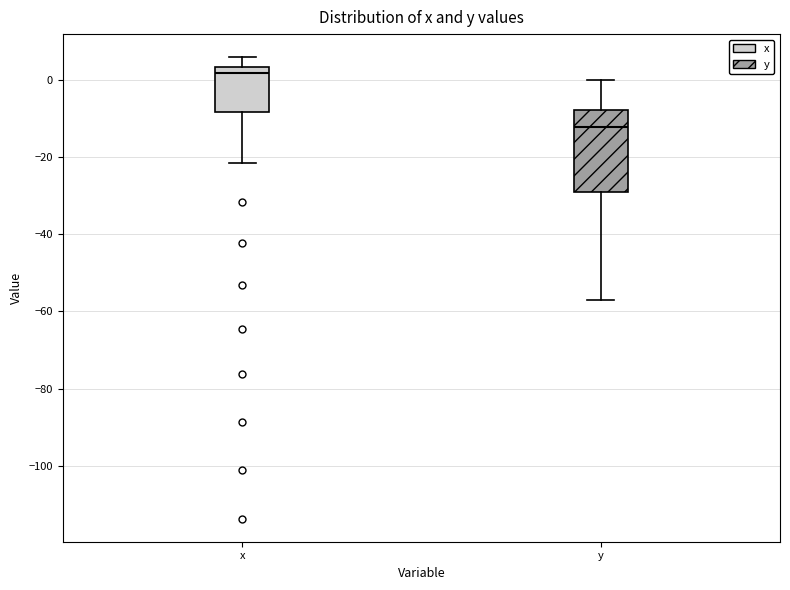

Reading left to right, transcribe this box plot: for each box, give where its median line is, the range the box spans, and where its two whiskers end, as read against the y-axis. The values are not printed on the chart, so give them approximately, as read against the axis.

x: median 2, box -8 to 4, whiskers -22 to 6
y: median -12, box -30 to -8, whiskers -56 to 0